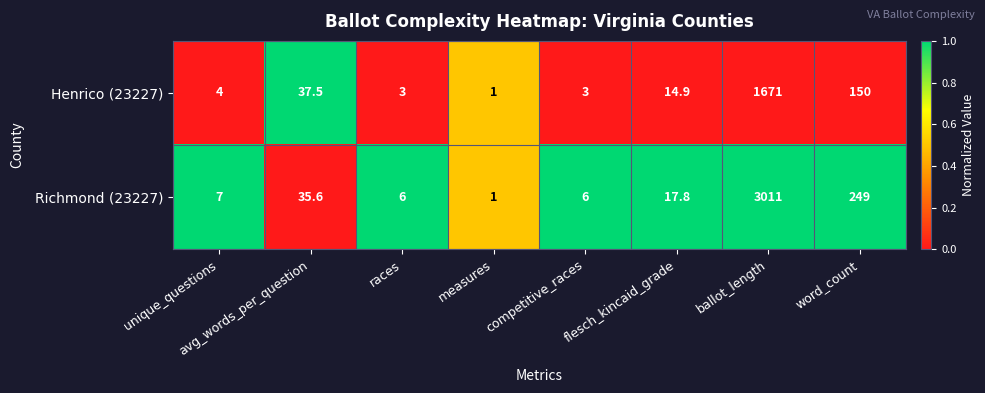

Is it true that Richmond (23227) equals 1.0 at measures?

True